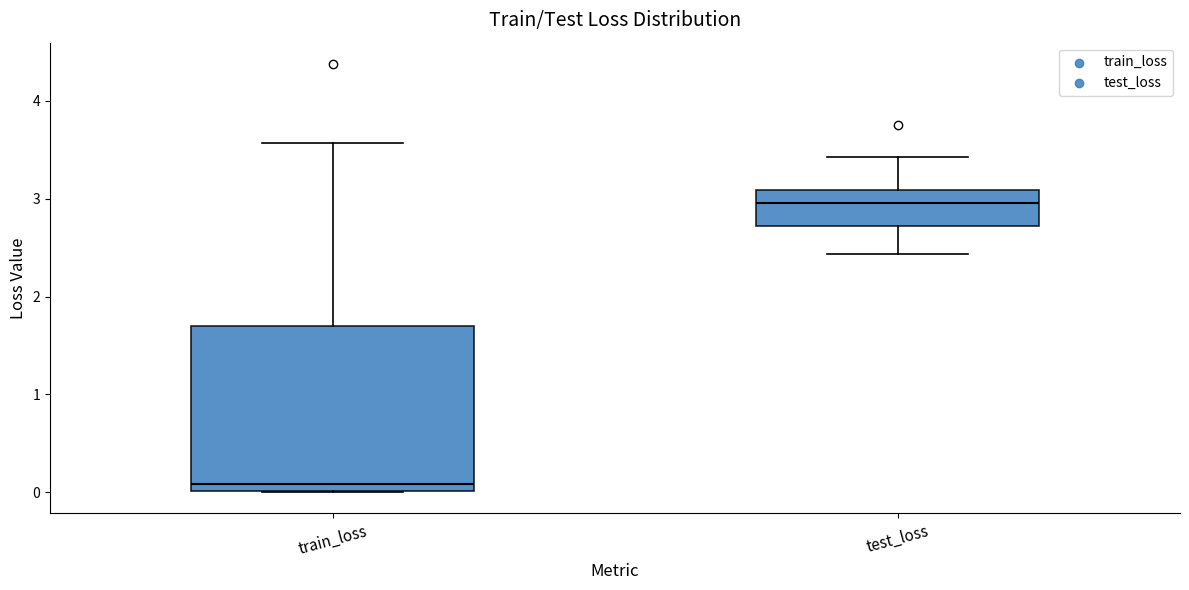

Comparing the boxes themselves (not the whiskers), which one is the tallest?

train_loss